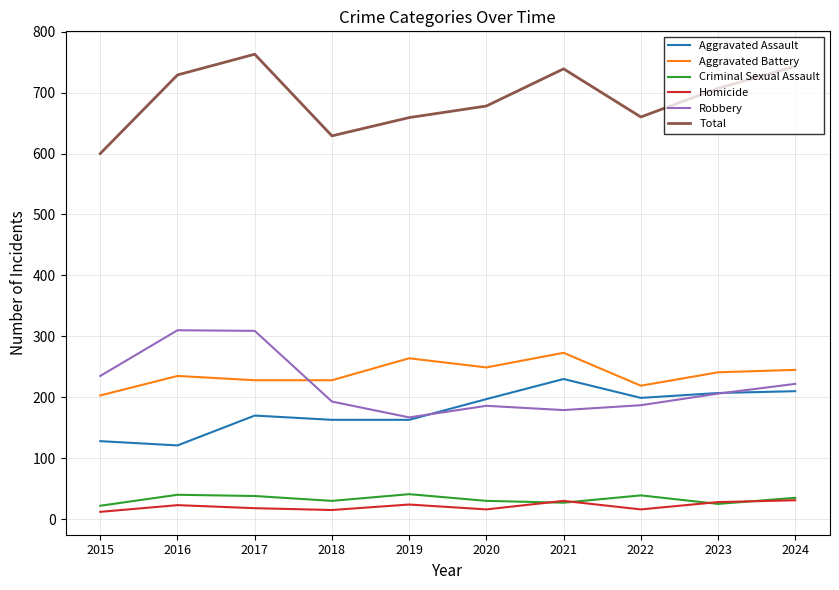

What are all the series names shown in the legend?

Aggravated Assault, Aggravated Battery, Criminal Sexual Assault, Homicide, Robbery, Total